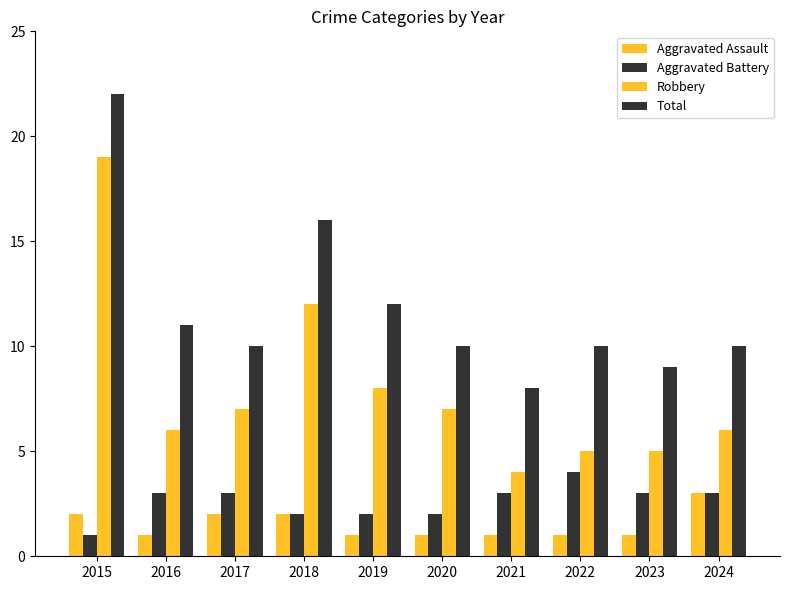

True or false: Total has a value of 11 at 2016.

True